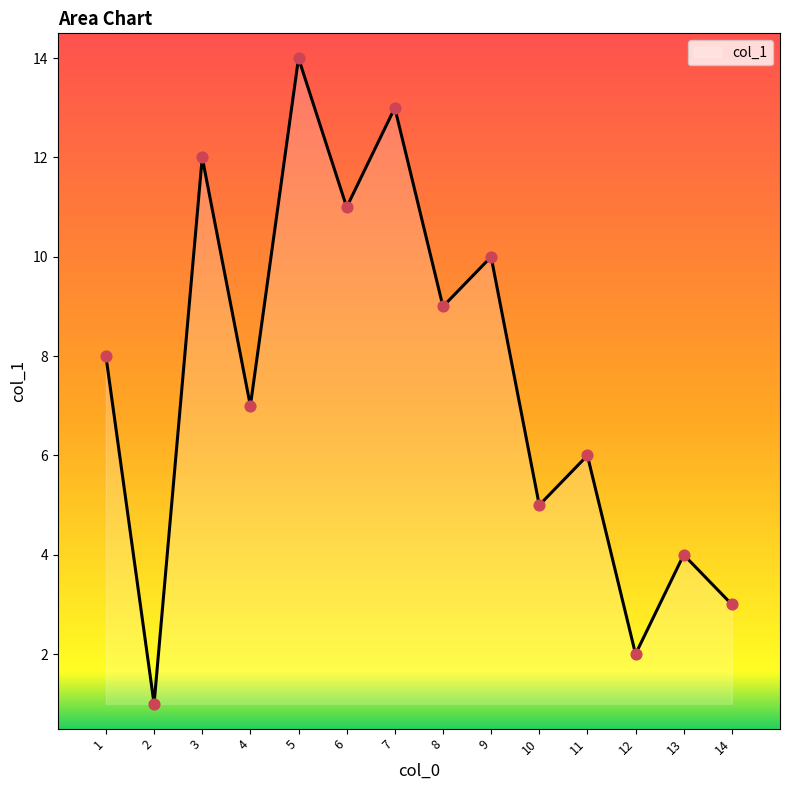

Which has a higher value, 13 or 14?

13